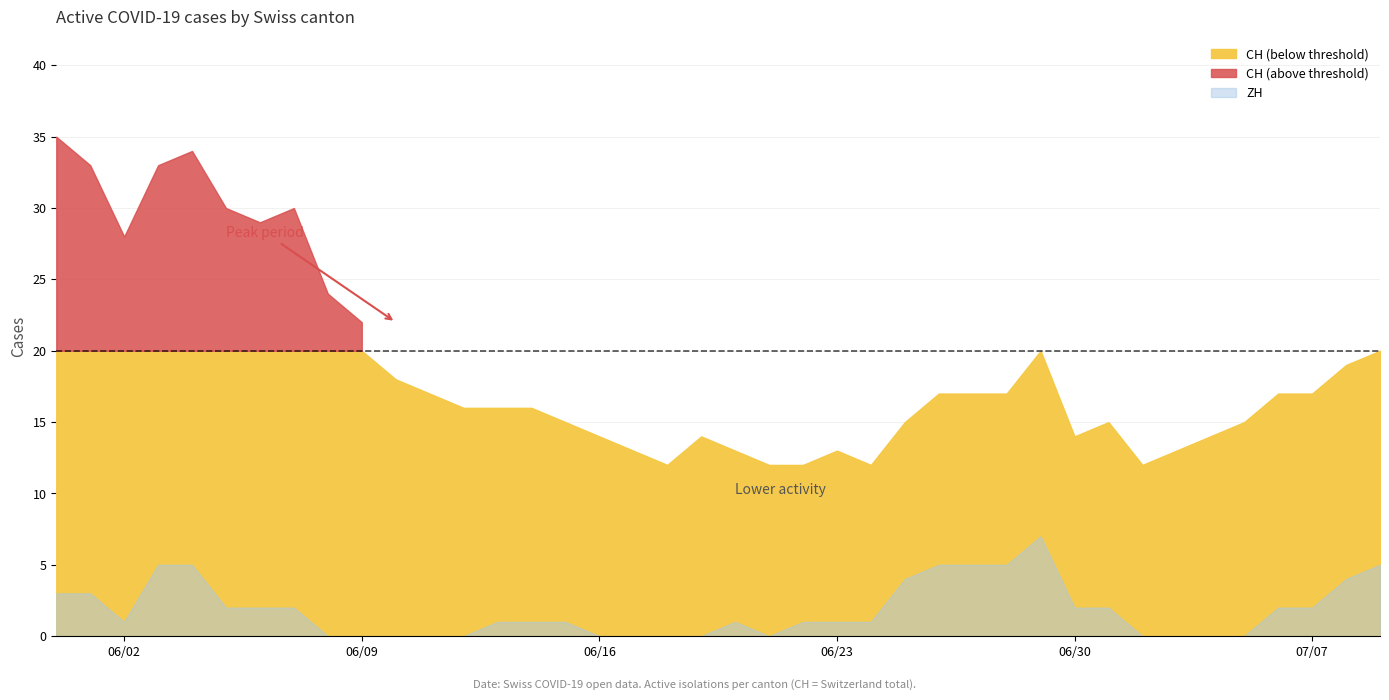

What is the total value across all series at 38?

29